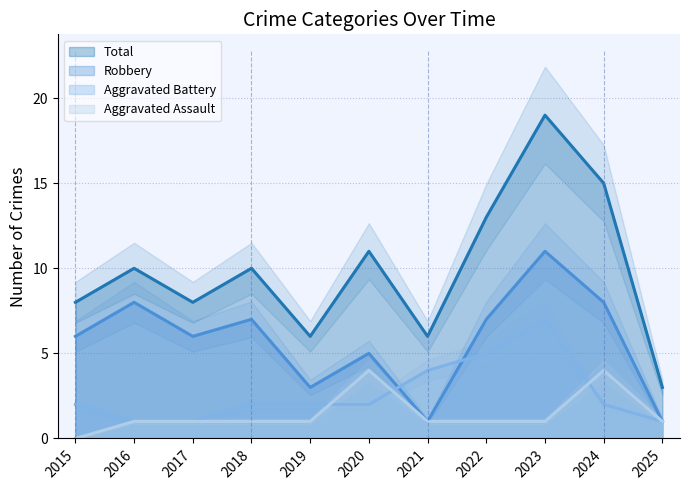

Does the chart display data point markers on the line(s)?

No